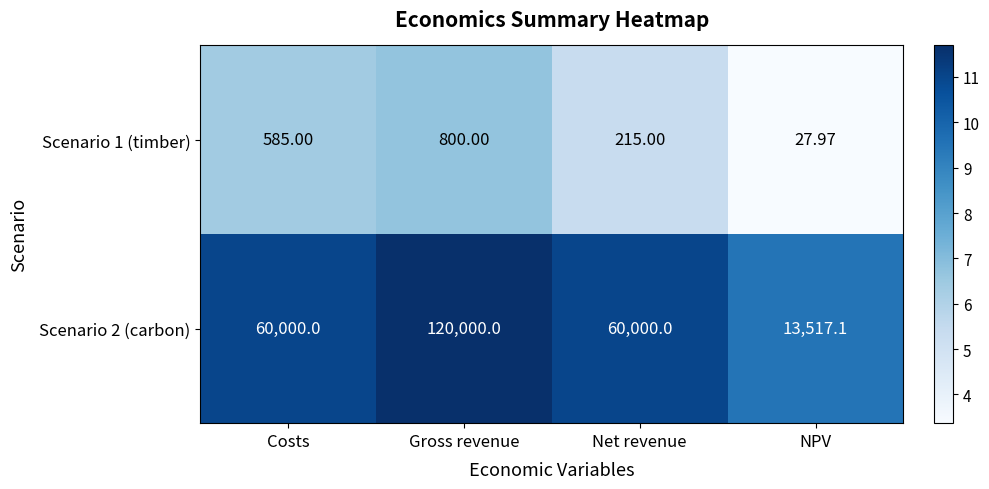

What is the maximum value shown in the chart?

120000.0